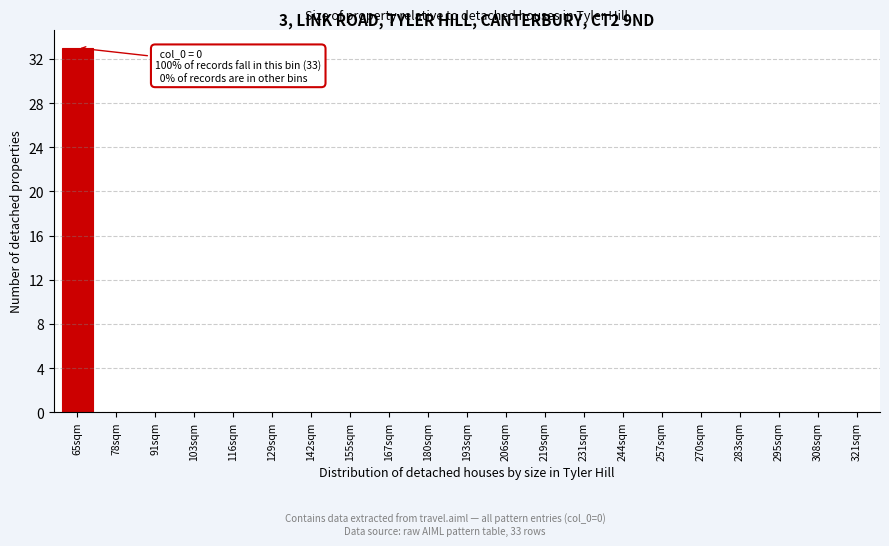

Reading right to left, extract all data points from this chart.

321sqm=0	308sqm=0	295sqm=0	283sqm=0	270sqm=0	257sqm=0	244sqm=0	231sqm=0	219sqm=0	206sqm=0	193sqm=0	180sqm=0	167sqm=0	155sqm=0	142sqm=0	129sqm=0	116sqm=0	103sqm=0	91sqm=0	78sqm=0	65sqm=33